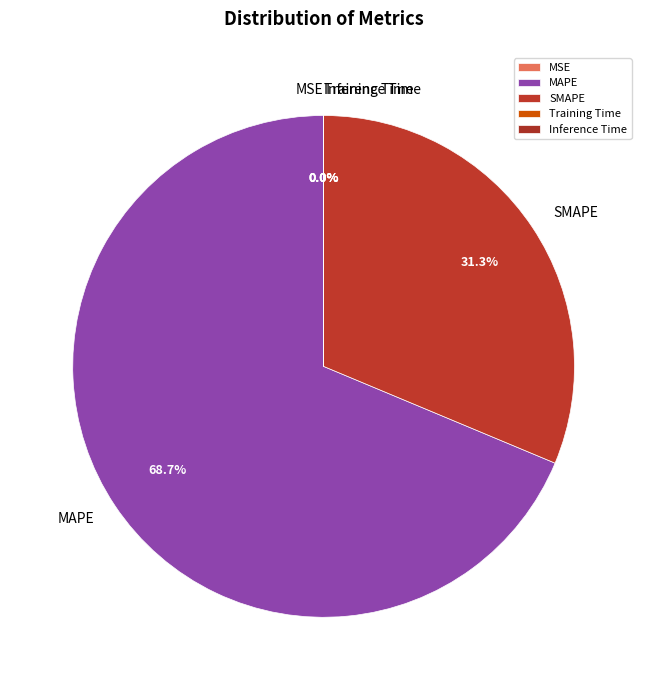

To the nearest percent, what is the difference between the largest and smallest slice percentages?

69%